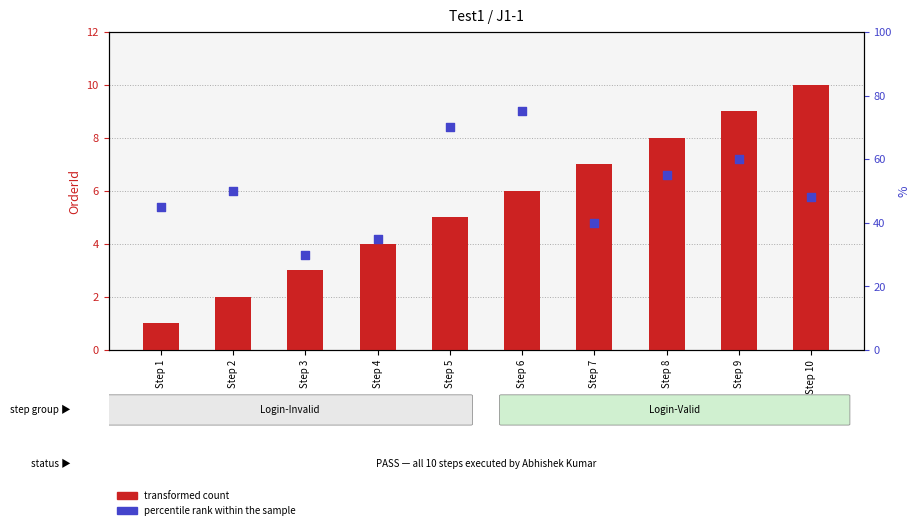

Which series has the widest spread of Y values?

percentile rank within the sample